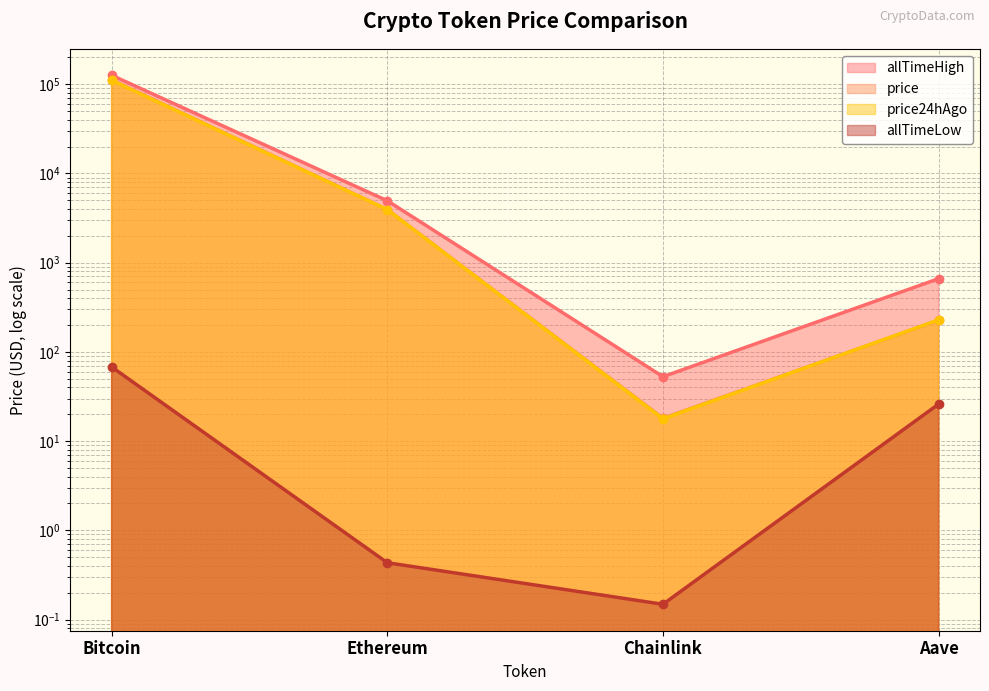

How many lines are shown in the chart?

4